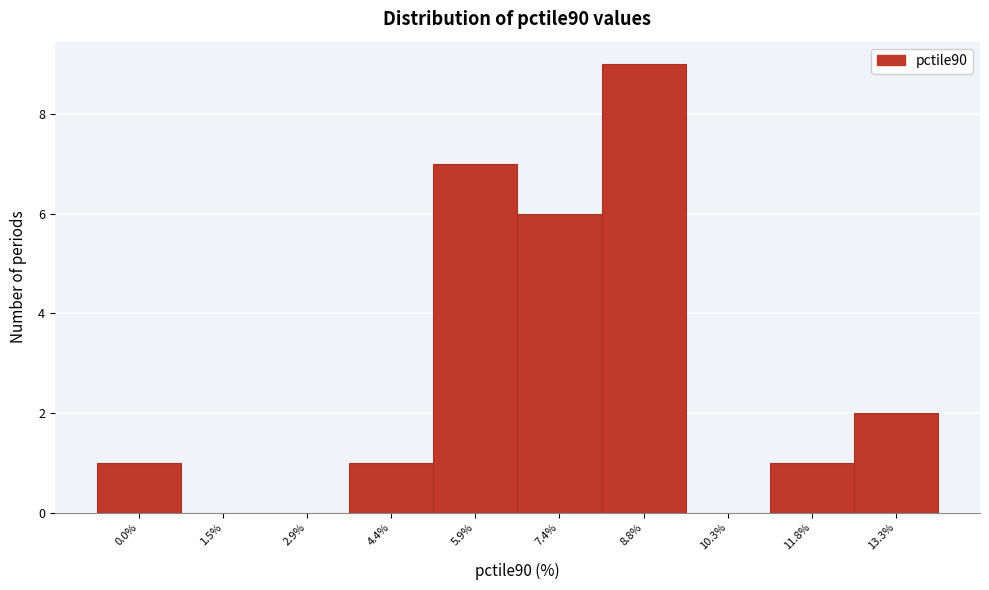

Reading left to right, transcribe all the data shown in this chart.

0.0%=1	1.5%=0	2.9%=0	4.4%=1	5.9%=7	7.4%=6	8.8%=9	10.3%=0	11.8%=1	13.3%=2